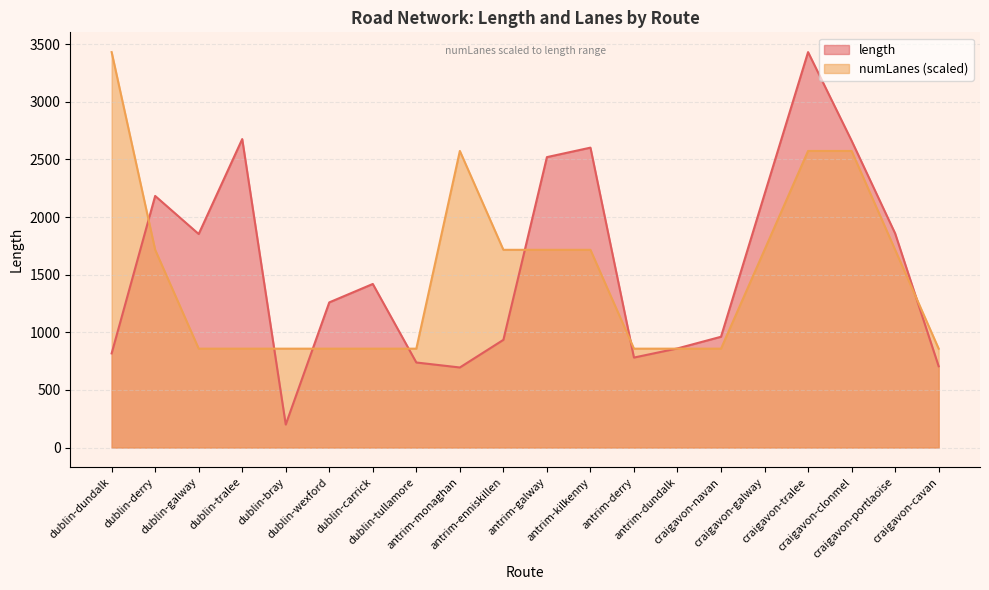

Where is length nearest to the value 1815?

dublin-galway